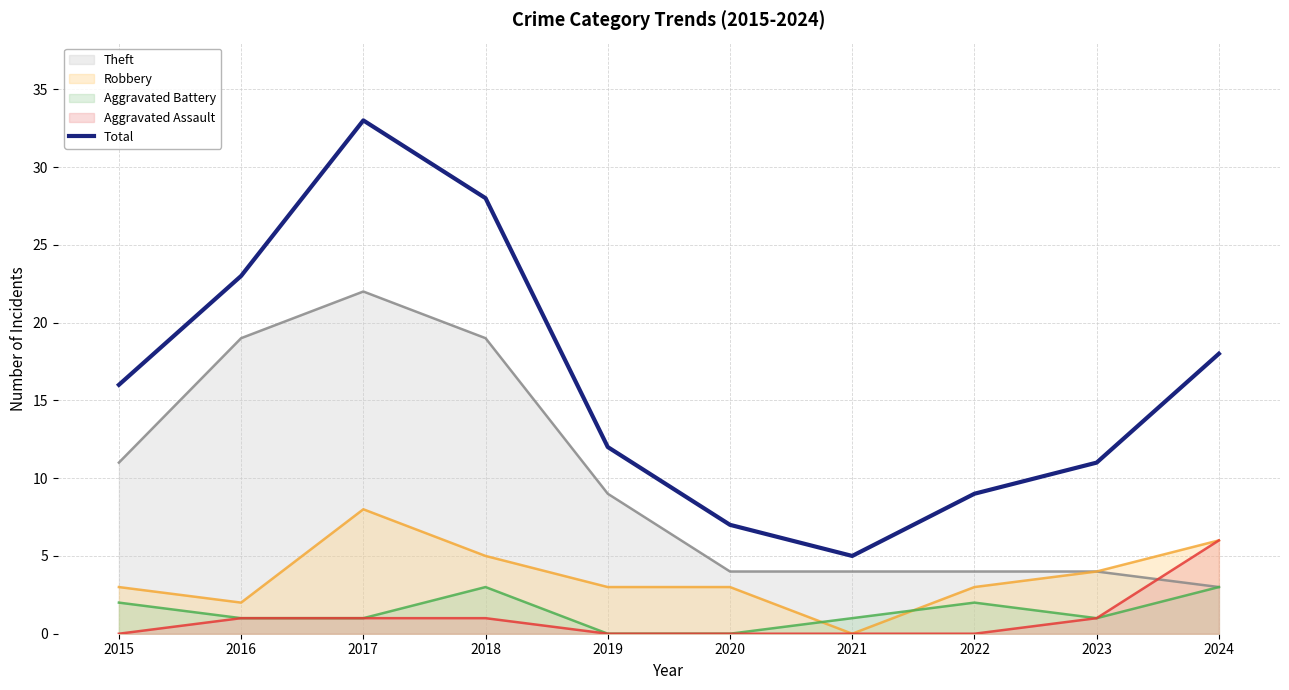

What is the sum of the Robbery values at 2024 and 2015?

9